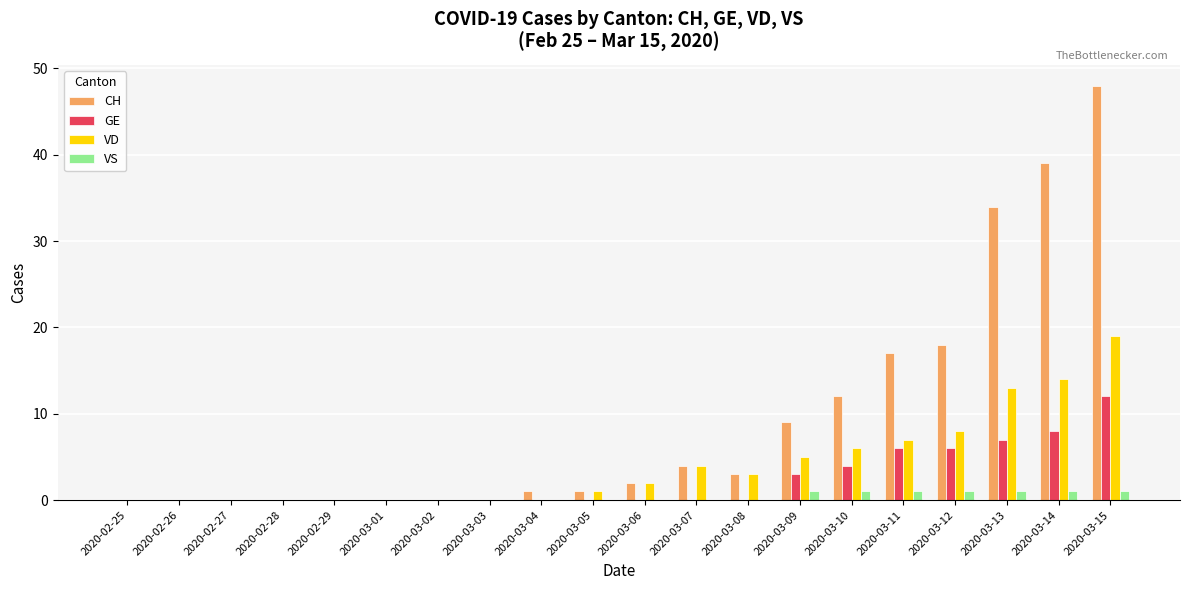

Reading left to right, what are all the values shown in this chart?

CH: 2020-02-25=0	2020-02-26=0	2020-02-27=0	2020-02-28=0	2020-02-29=0	2020-03-01=0	2020-03-02=0	2020-03-03=0	2020-03-04=1	2020-03-05=1	2020-03-06=2	2020-03-07=4	2020-03-08=3	2020-03-09=9	2020-03-10=12	2020-03-11=17	2020-03-12=18	2020-03-13=34	2020-03-14=39	2020-03-15=48
GE: 2020-02-25=0	2020-02-26=0	2020-02-27=0	2020-02-28=0	2020-02-29=0	2020-03-01=0	2020-03-02=0	2020-03-03=0	2020-03-04=0	2020-03-05=0	2020-03-06=0	2020-03-07=0	2020-03-08=0	2020-03-09=3	2020-03-10=4	2020-03-11=6	2020-03-12=6	2020-03-13=7	2020-03-14=8	2020-03-15=12
VD: 2020-02-25=0	2020-02-26=0	2020-02-27=0	2020-02-28=0	2020-02-29=0	2020-03-01=0	2020-03-02=0	2020-03-03=0	2020-03-04=0	2020-03-05=1	2020-03-06=2	2020-03-07=4	2020-03-08=3	2020-03-09=5	2020-03-10=6	2020-03-11=7	2020-03-12=8	2020-03-13=13	2020-03-14=14	2020-03-15=19
VS: 2020-02-25=0	2020-02-26=0	2020-02-27=0	2020-02-28=0	2020-02-29=0	2020-03-01=0	2020-03-02=0	2020-03-03=0	2020-03-04=0	2020-03-05=0	2020-03-06=0	2020-03-07=0	2020-03-08=0	2020-03-09=1	2020-03-10=1	2020-03-11=1	2020-03-12=1	2020-03-13=1	2020-03-14=1	2020-03-15=1